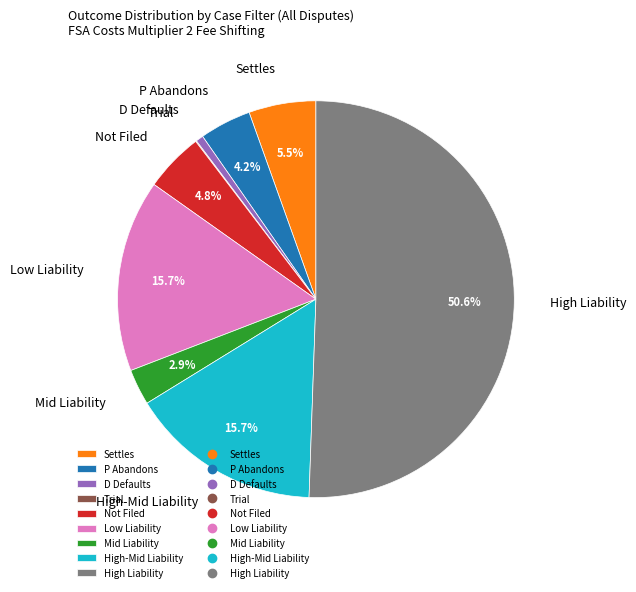

Which slice is the largest?

High Liability